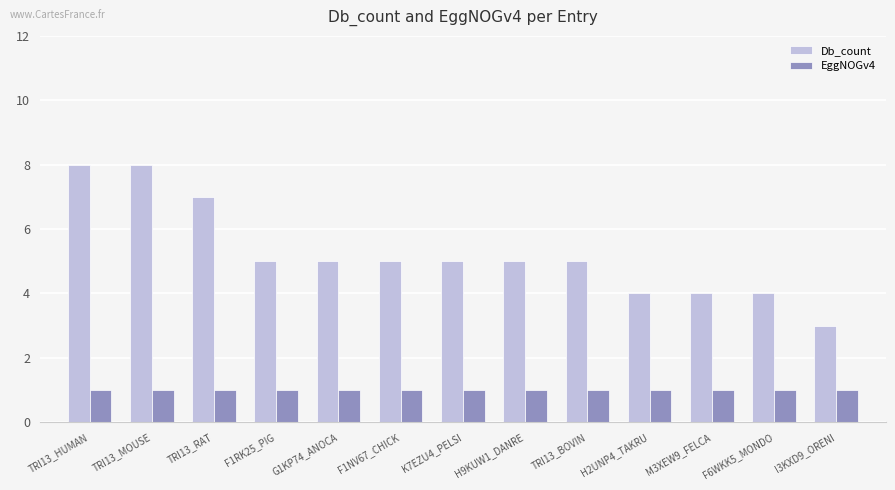

Which series changed the most between K7EZU4_PELSI and H2UNP4_TAKRU?

Db_count